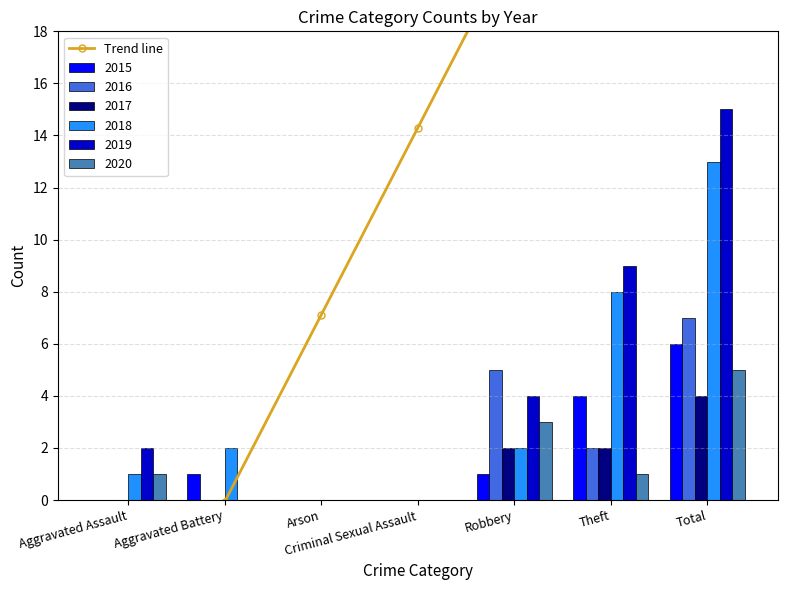

Rank the categories by value from lowest to highest.

Aggravated Assault, Aggravated Battery, Arson, Criminal Sexual Assault, Robbery, Theft, Total